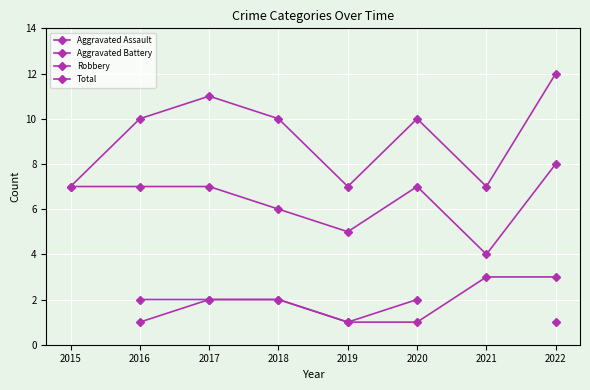

What is the sum of all Robbery values?

51.0